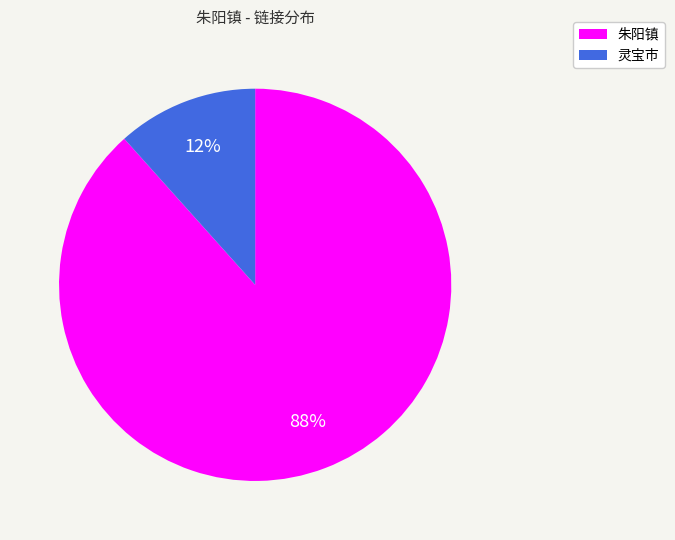

Count the number of slices in the pie.

2